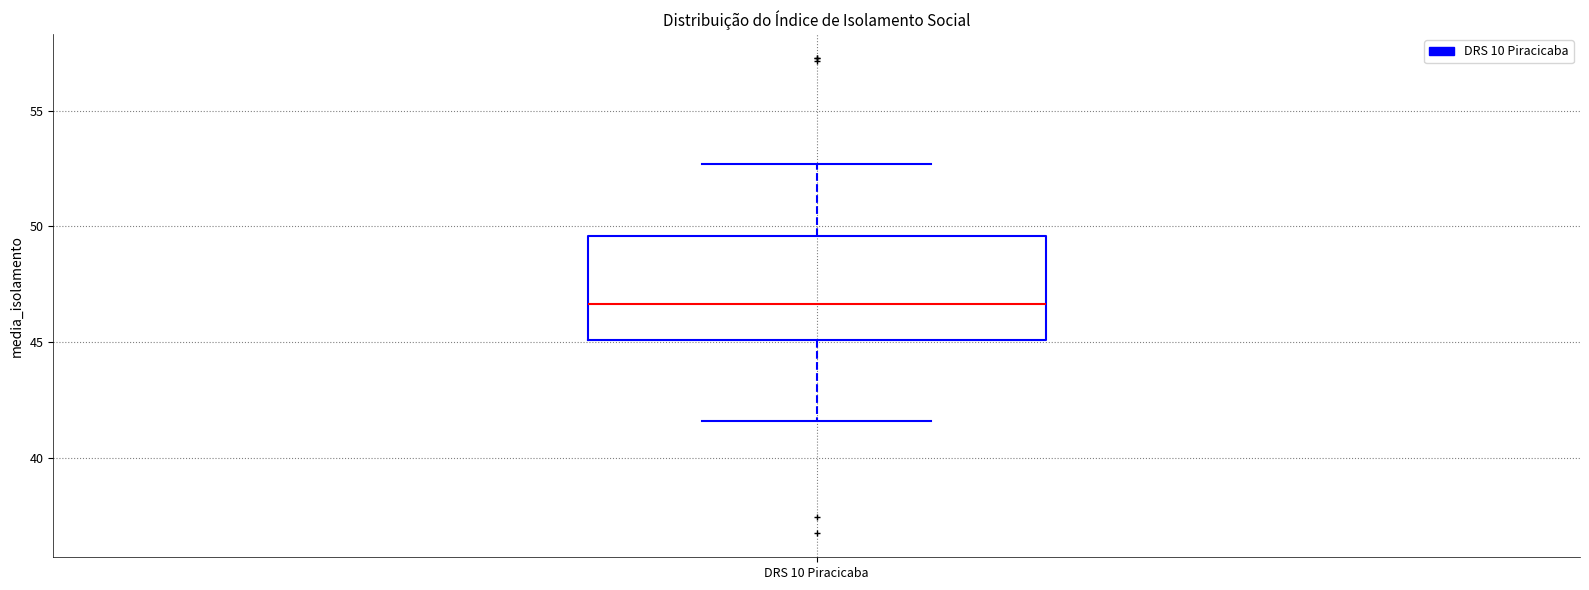

Read this box plot against the y-axis: the position of the median line, the range covered by the box, and the ends of both whiskers. The values are not printed on the chart, so give them approximately, as read against the axis.

median 46.5, box 45.0 to 49.5, whiskers 41.5 to 52.5